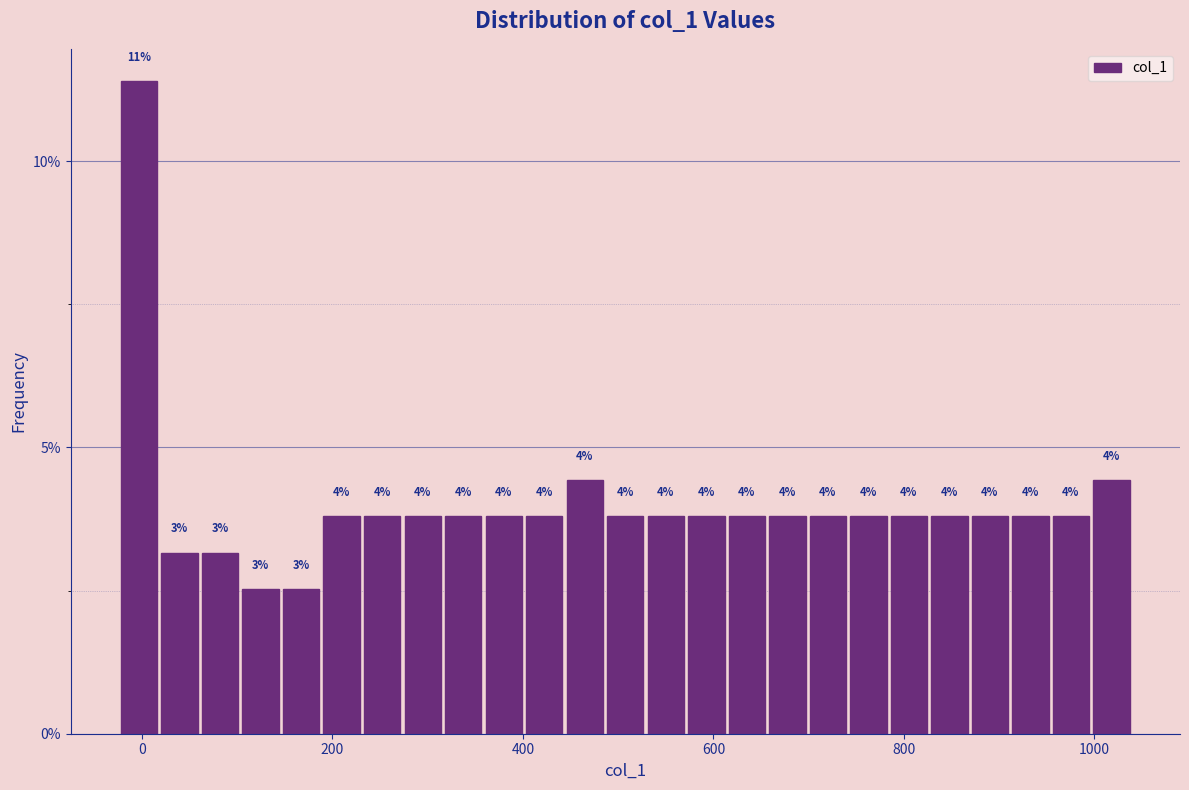

Around what value on the x-axis is the tallest bar? Give the approximate position of its centre, as read against the axis.

0